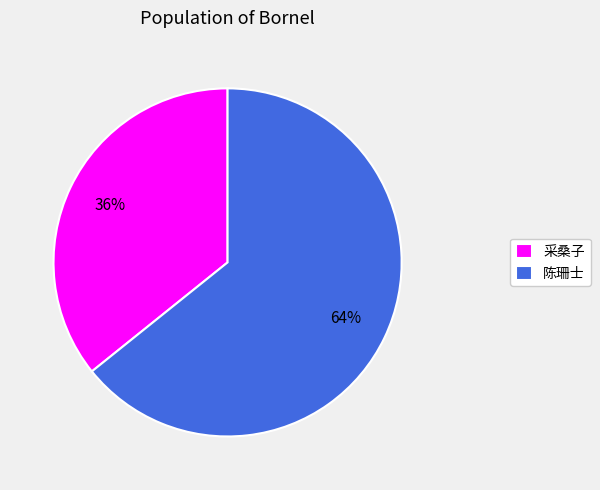

How many slices are in this pie chart?

2